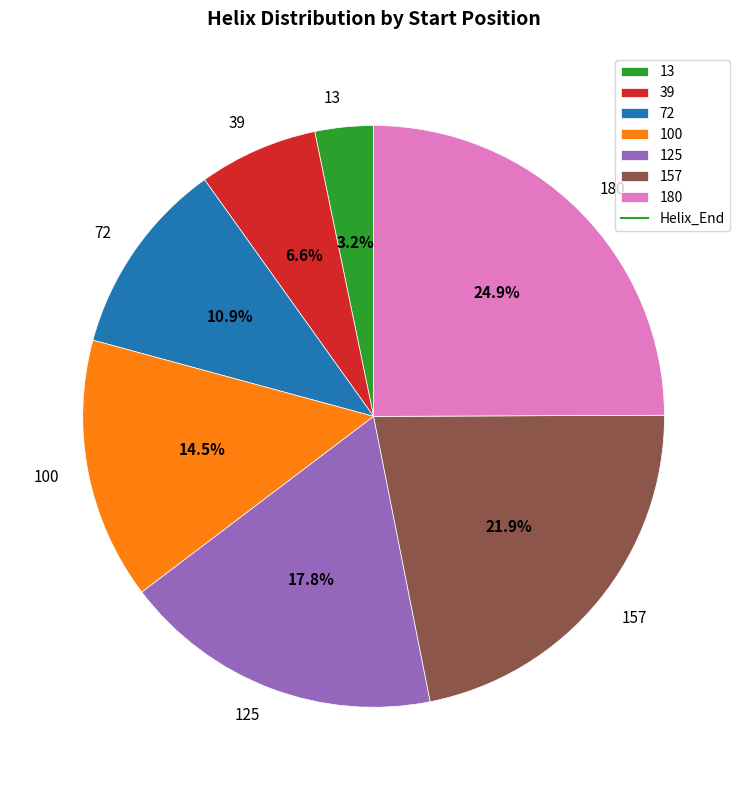

Is there any slice that represents more than half of the pie?

No